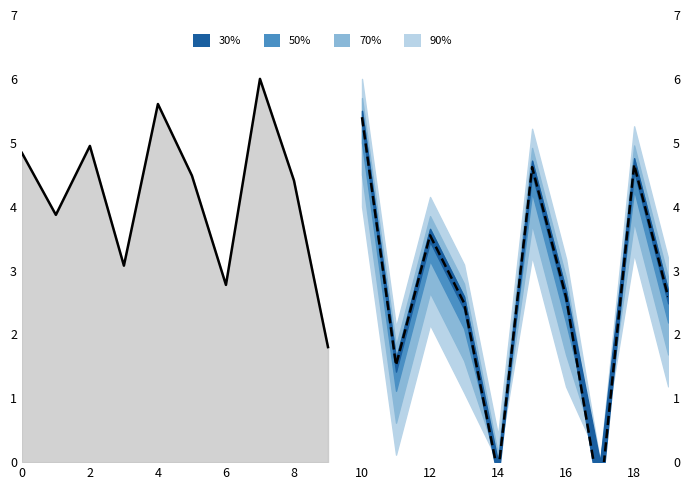

List the series in order of their peak value, highest first.

historical line, forecast